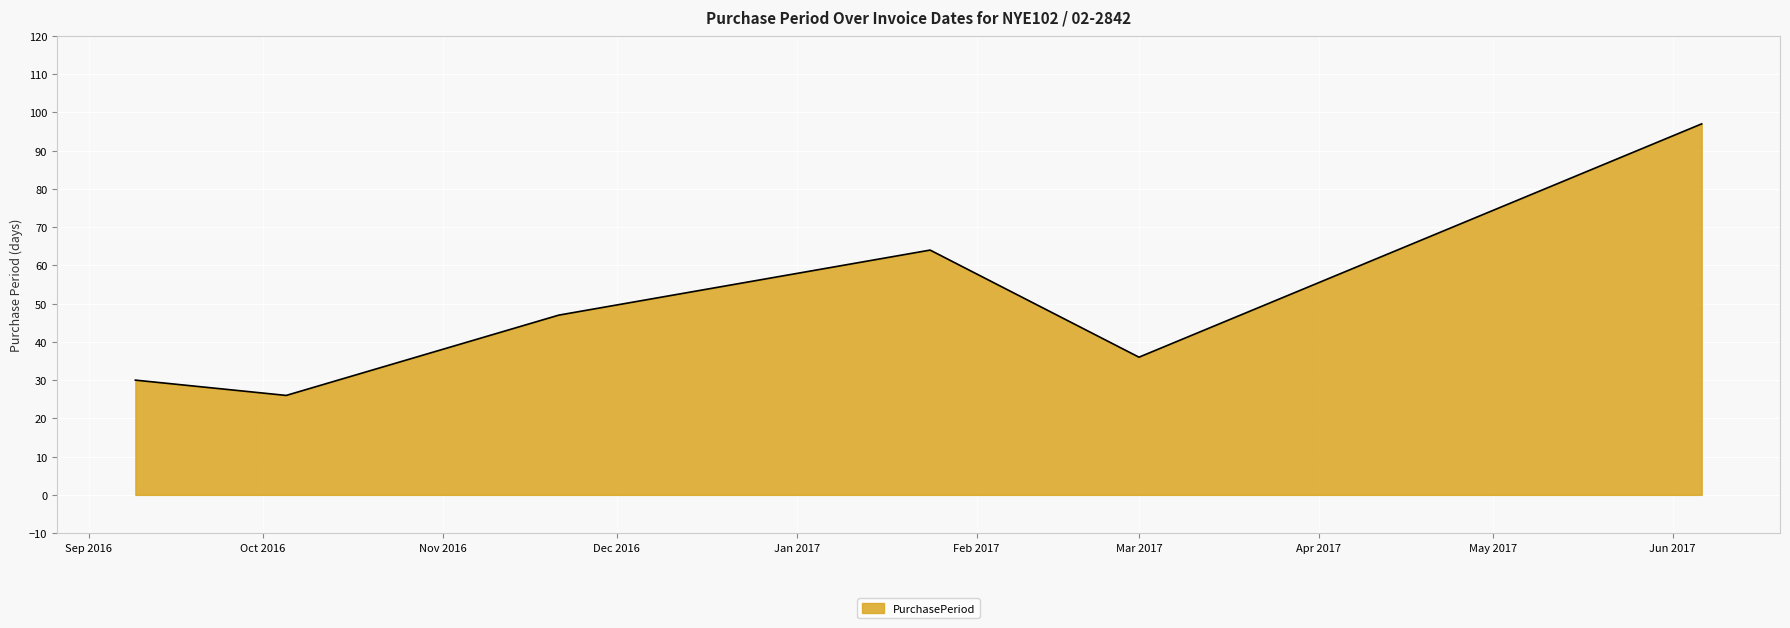

True or false: the data has more than 1 interior local peaks.

False